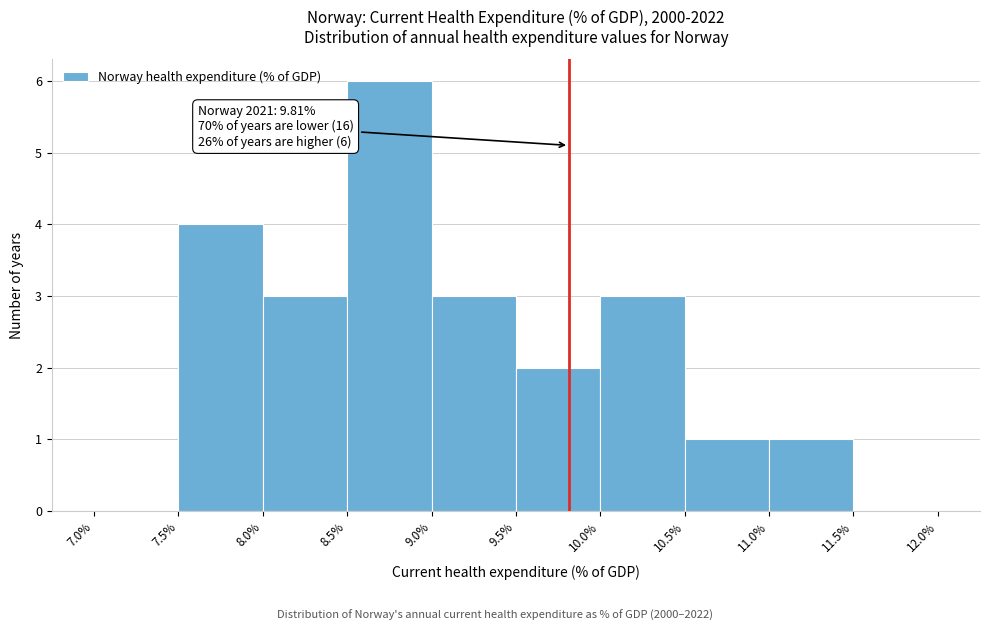

Over which range of the x-axis is the bar tallest?

8.5% to 9.0%